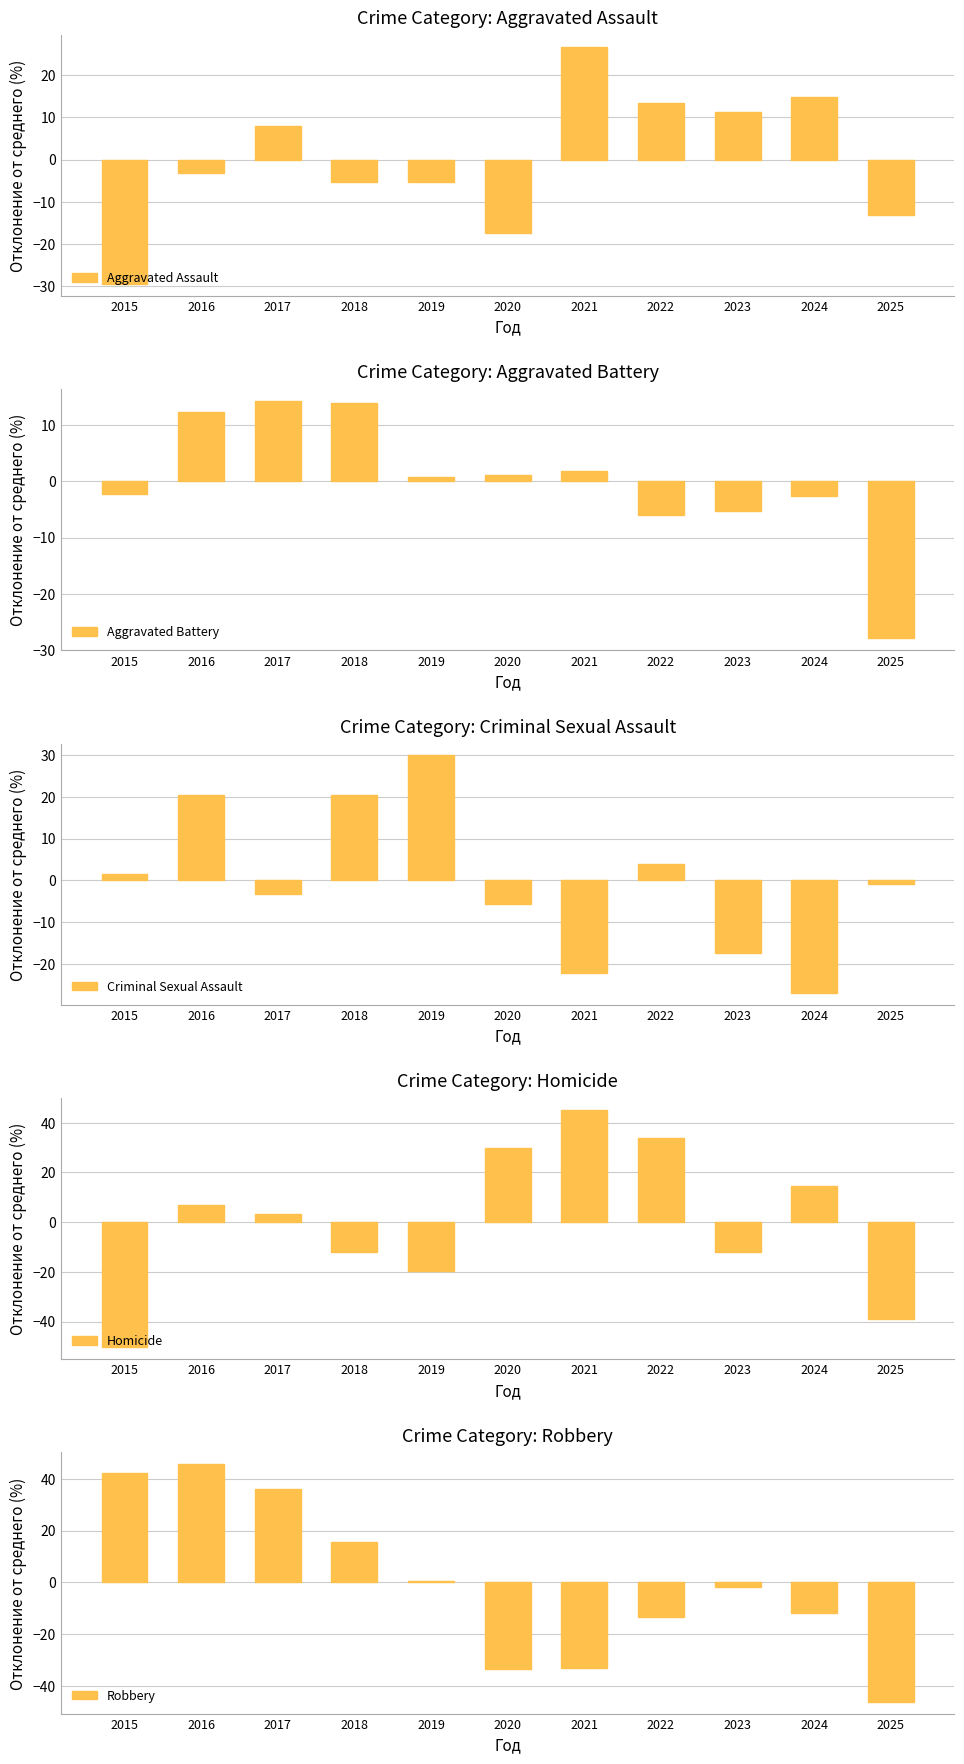

The Homicide series shows 6.9 at 2016. True or false?

True